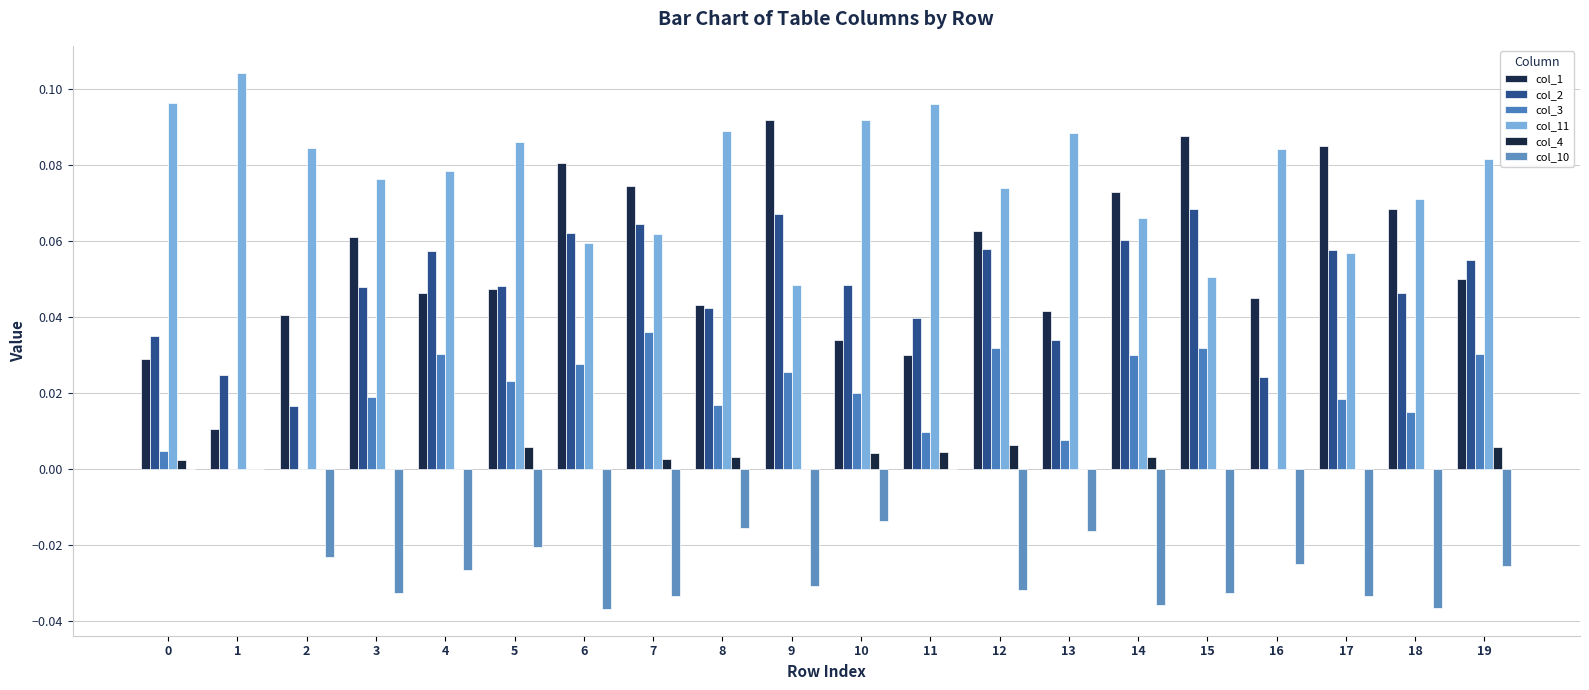

What are all the series names shown in the legend?

col_1, col_2, col_3, col_11, col_4, col_10